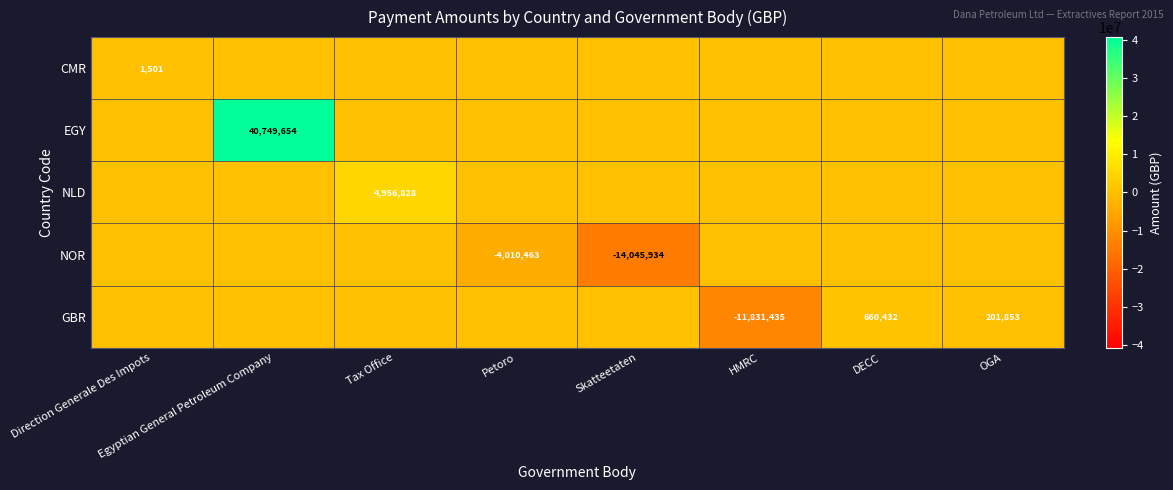

What is the total value across all series at OGA?

201853